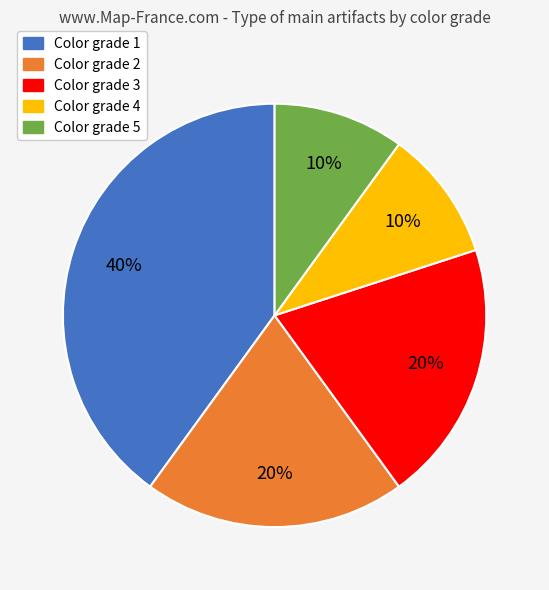

Is the sum of Color grade 3 and Color grade 2 greater than half?

No